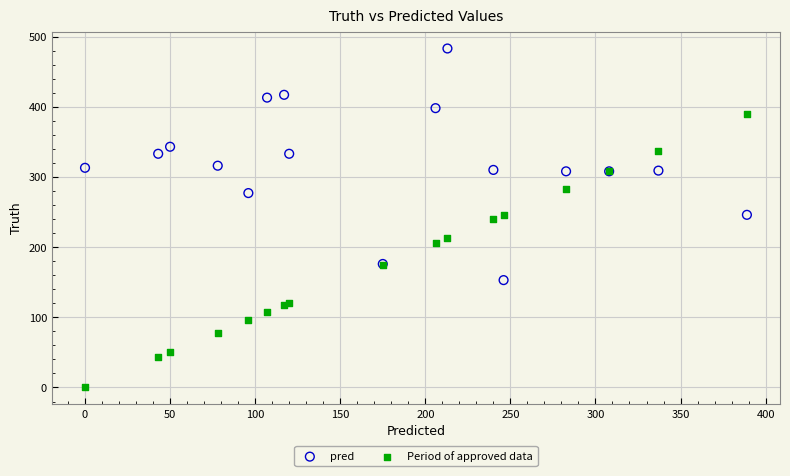

Which series reaches the minimum Y coordinate?

Period of approved data